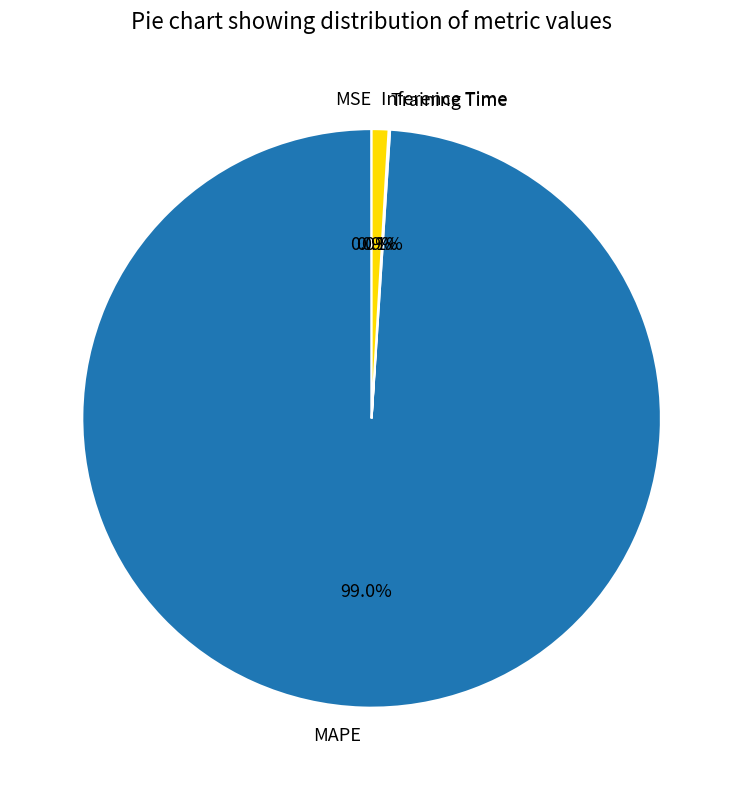

What portion of the pie excludes MAPE?

1.0%